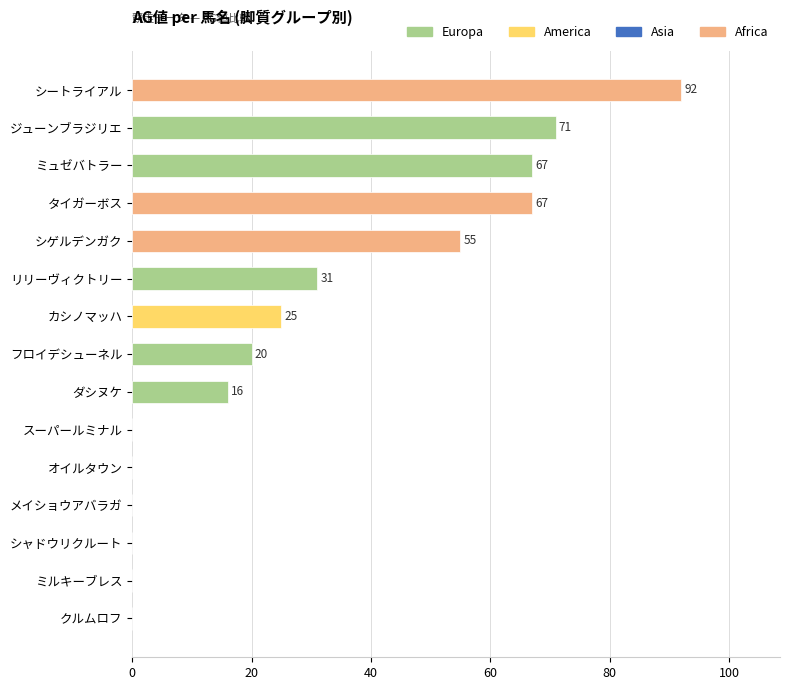

Reading top to bottom, what are all the values shown in this chart?

シートライアル=92	ジューンブラジリエ=71	ミュゼバトラー=67	タイガーボス=67	シゲルデンガク=55	リリーヴィクトリー=31	カシノマッハ=25	フロイデシューネル=20	ダシヌケ=16	スーパールミナル=0	オイルタウン=0	メイショウアバラガ=0	シャドウリクルート=0	ミルキーブレス=0	クルムロフ=0